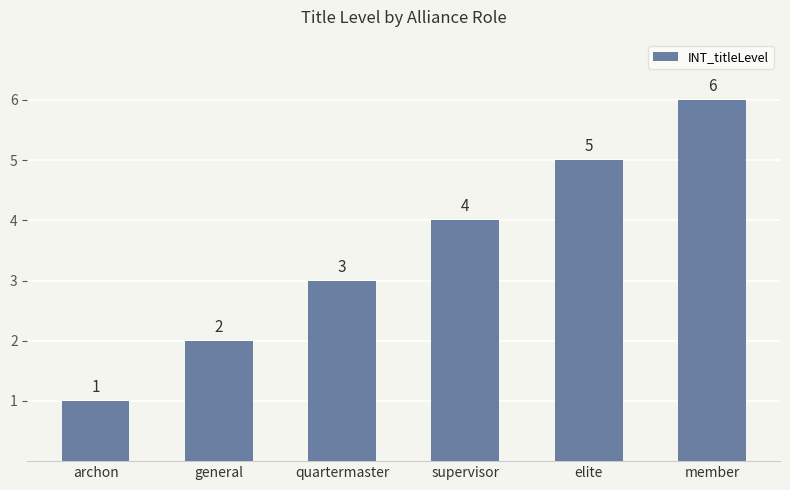

At which category does the chart reach its peak across all series?

member